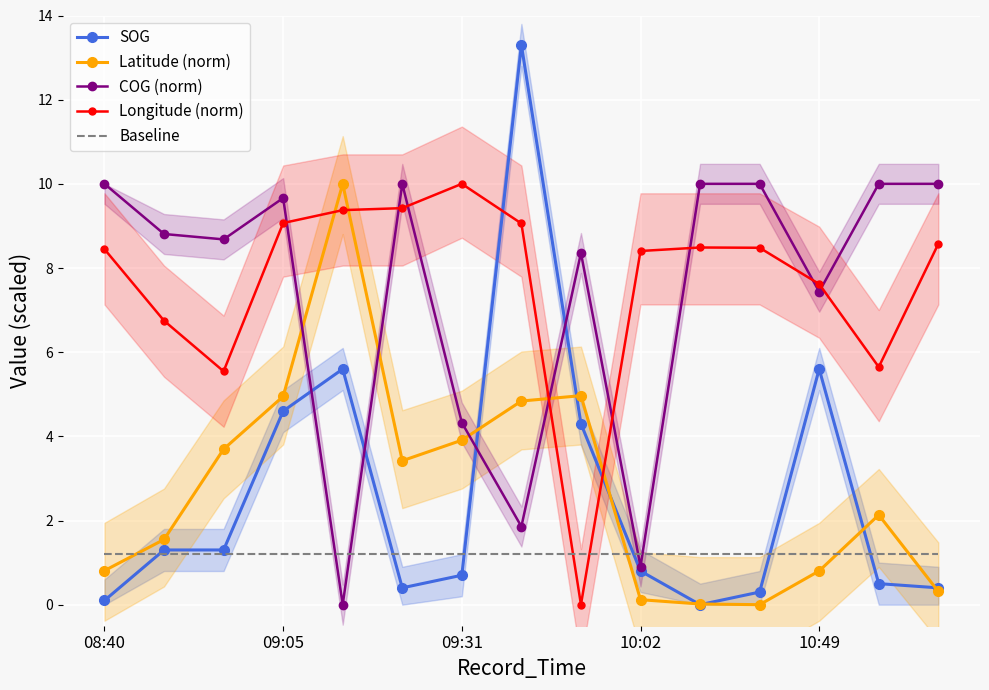

True or false: Latitude (norm) has a value of 1.8 at 09:05.

False